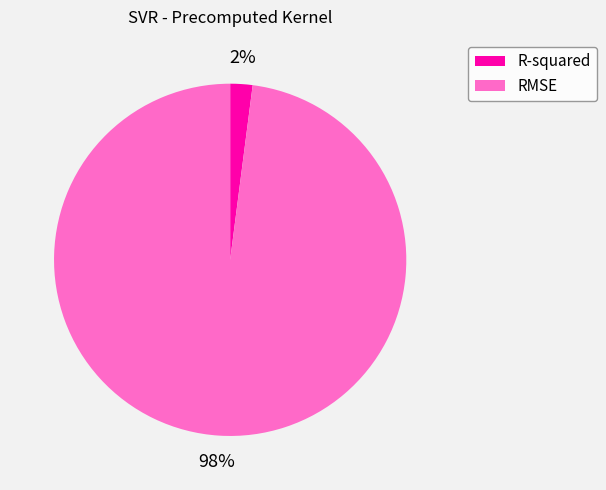

Count the number of slices in the pie.

2